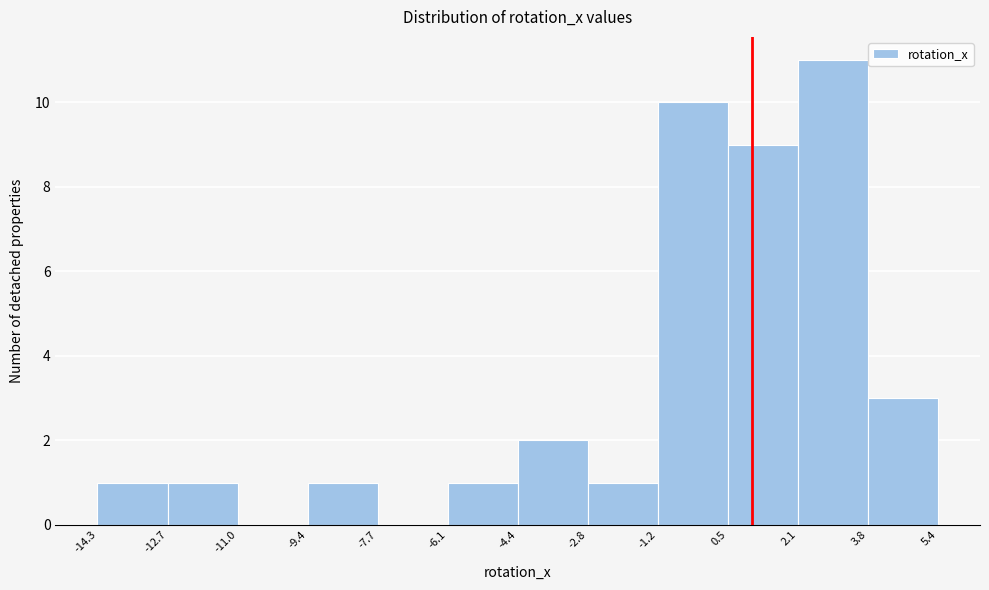

How tall is the bar that spans -14.3 to -12.7 on the x-axis? The values are not printed on the chart, so give them approximately, as read against the axis.

1